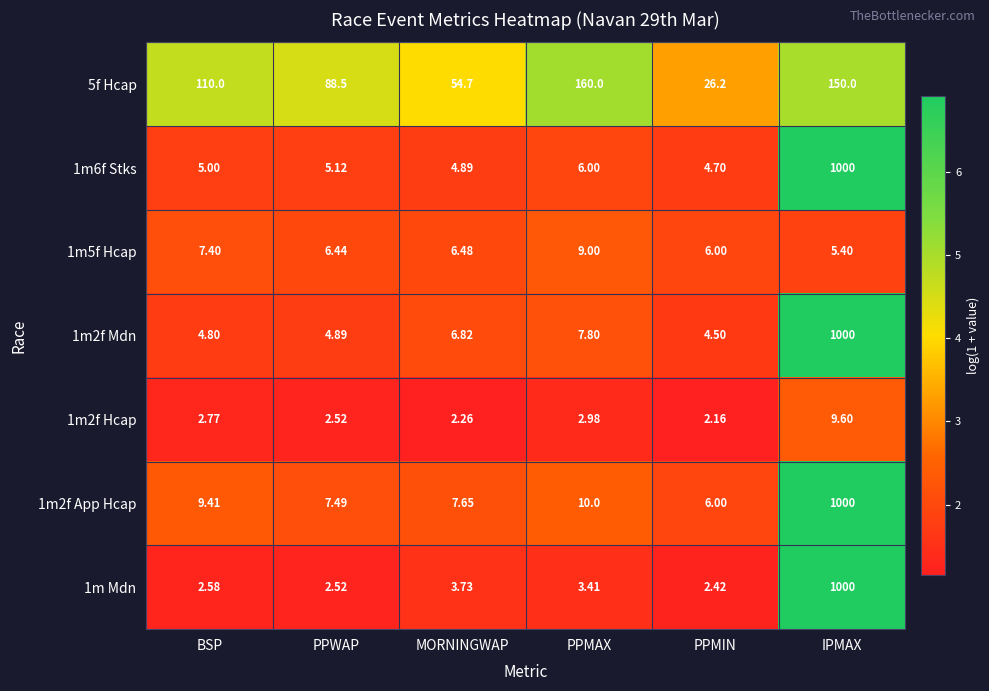

At which category is the sum across all series the highest?

IPMAX